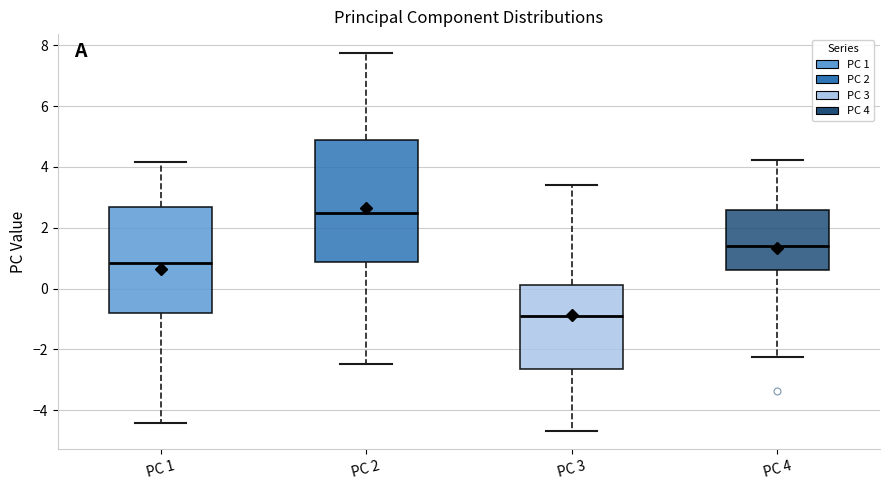

Where does the median line of the box for PC 3 sit on the y-axis? The values are not printed on the chart, so give them approximately, as read against the axis.

-1.0